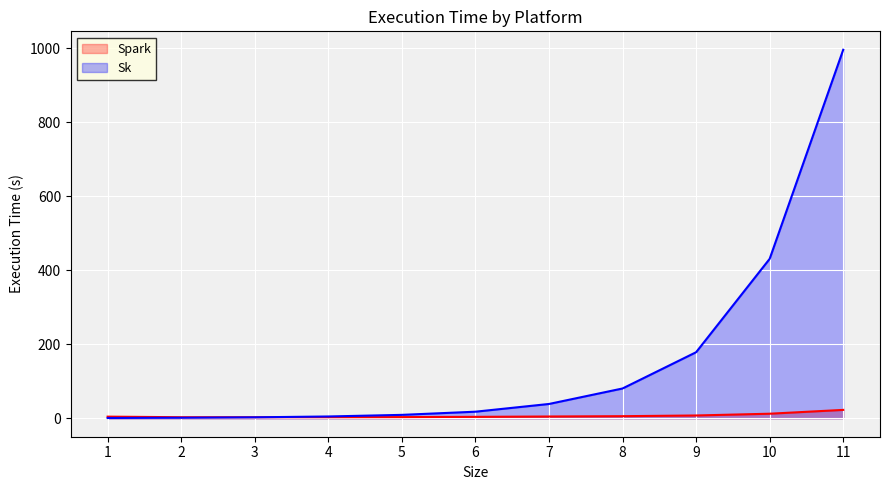

List the series in order of their overall mean, lowest first.

Spark, Sk